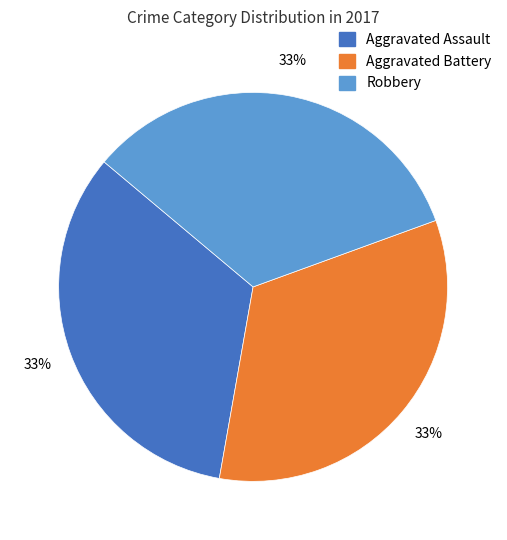

Count the number of slices in the pie.

3